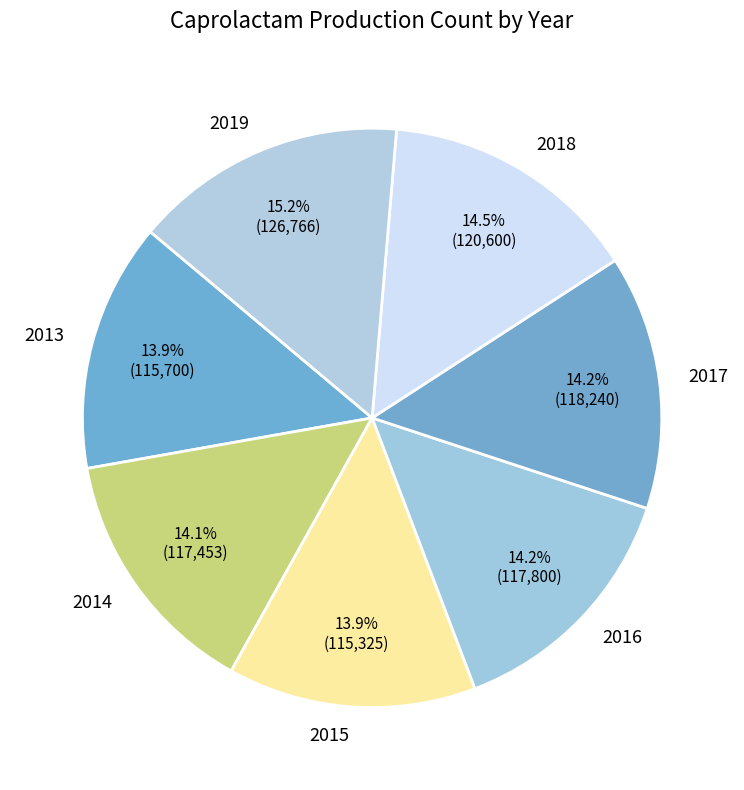

Does 2019 represent more than half of the total?

No